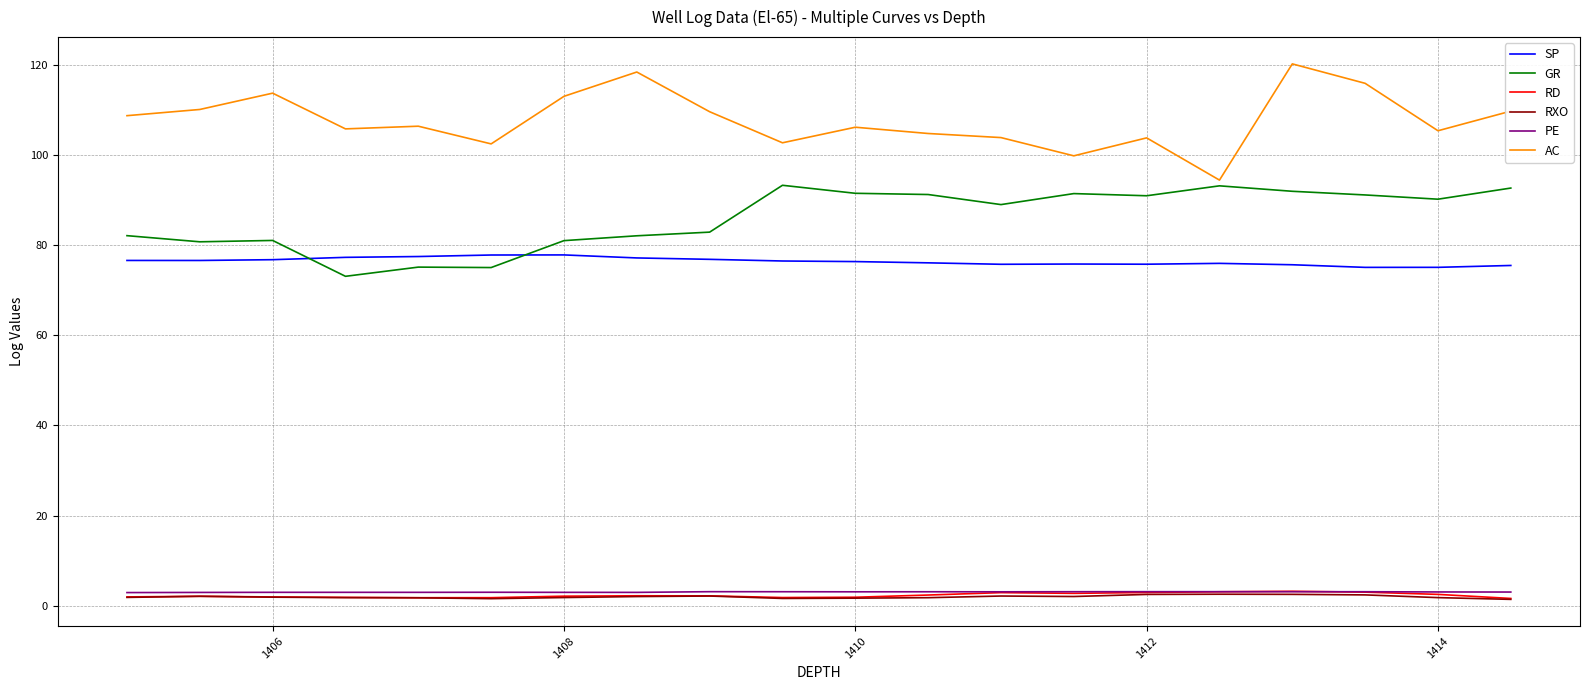

Which series has the largest total across all categories?

AC